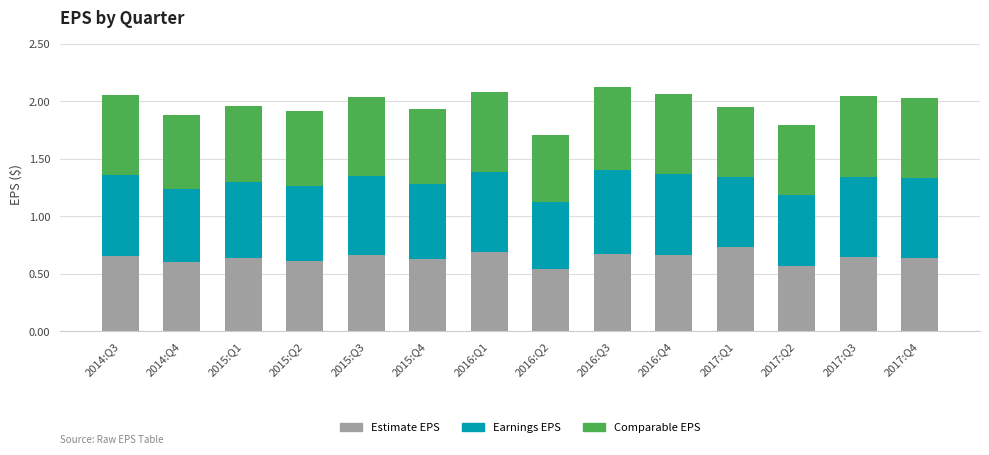

What is the sum of all Estimate EPS values?

9.0